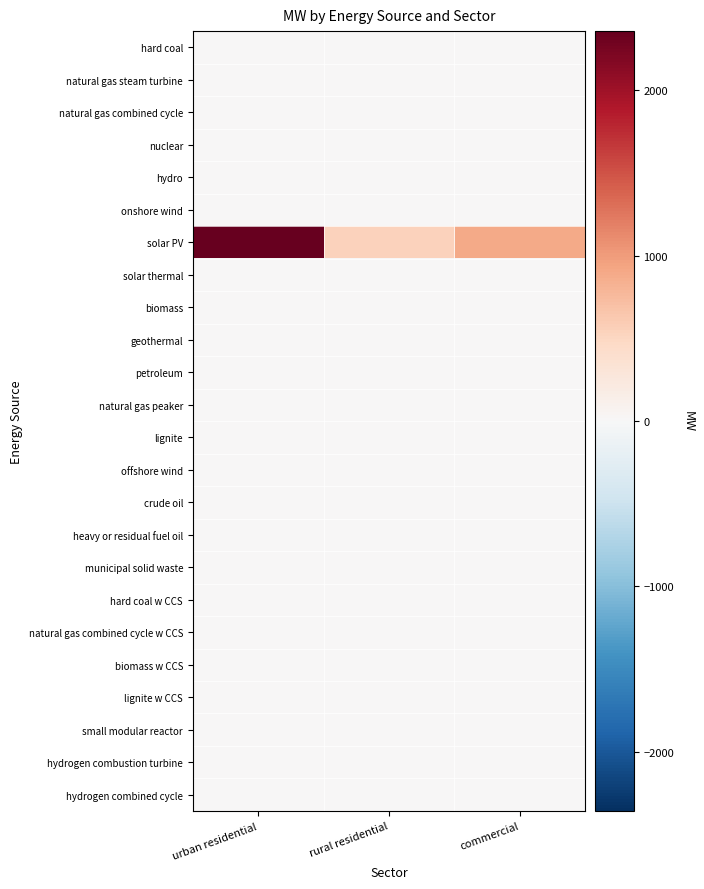

List the series in order of their peak value, highest first.

solar PV, hard coal, natural gas steam turbine, natural gas combined cycle, nuclear, hydro, onshore wind, solar thermal, biomass, geothermal, petroleum, natural gas peaker, lignite, offshore wind, crude oil, heavy or residual fuel oil, municipal solid waste, hard coal w CCS, natural gas combined cycle w CCS, biomass w CCS, lignite w CCS, small modular reactor, hydrogen combustion turbine, hydrogen combined cycle